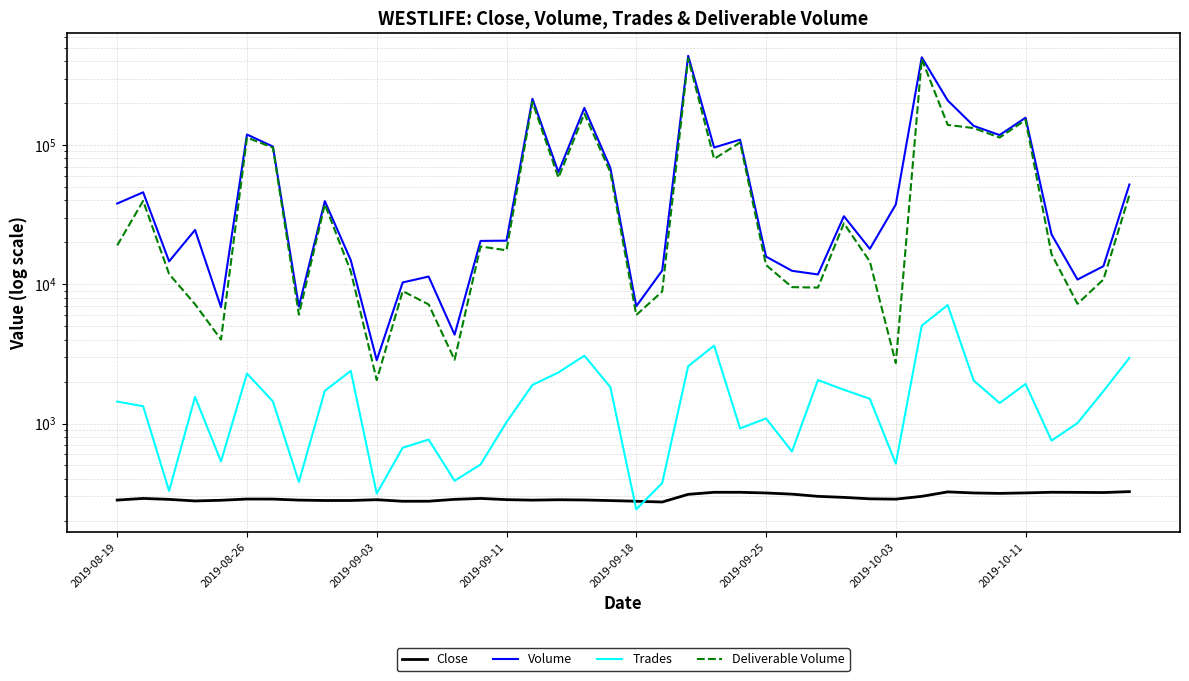

At 2019-08-19, list the series in order from largest to smallest.

Volume, Deliverable Volume, Trades, Close